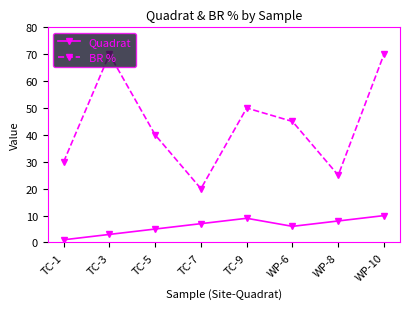

What is the spread (max minus min) of values at TC-9?

41